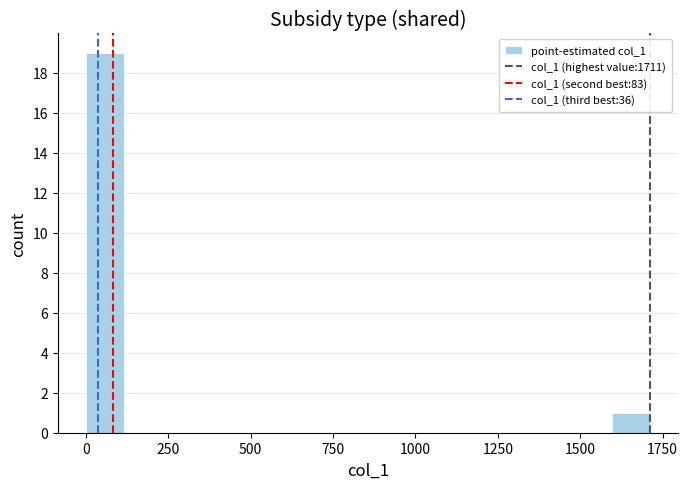

Read against the x-axis, roughly where is the centre of the tallest bar?

50